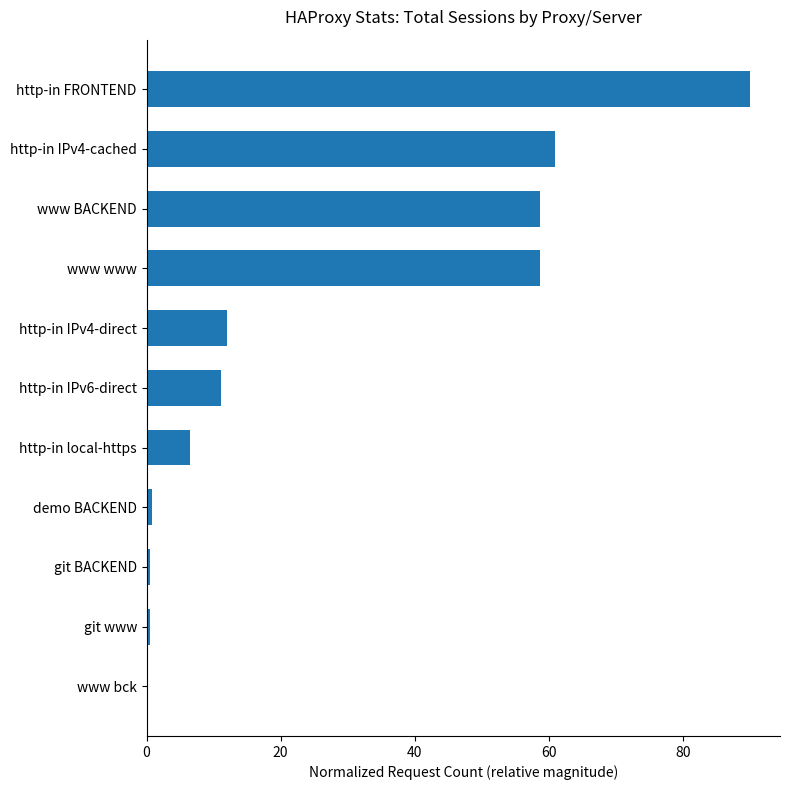

Approximately how many times larger is the value at www BACKEND compared to http-in IPv6-direct?

5.3